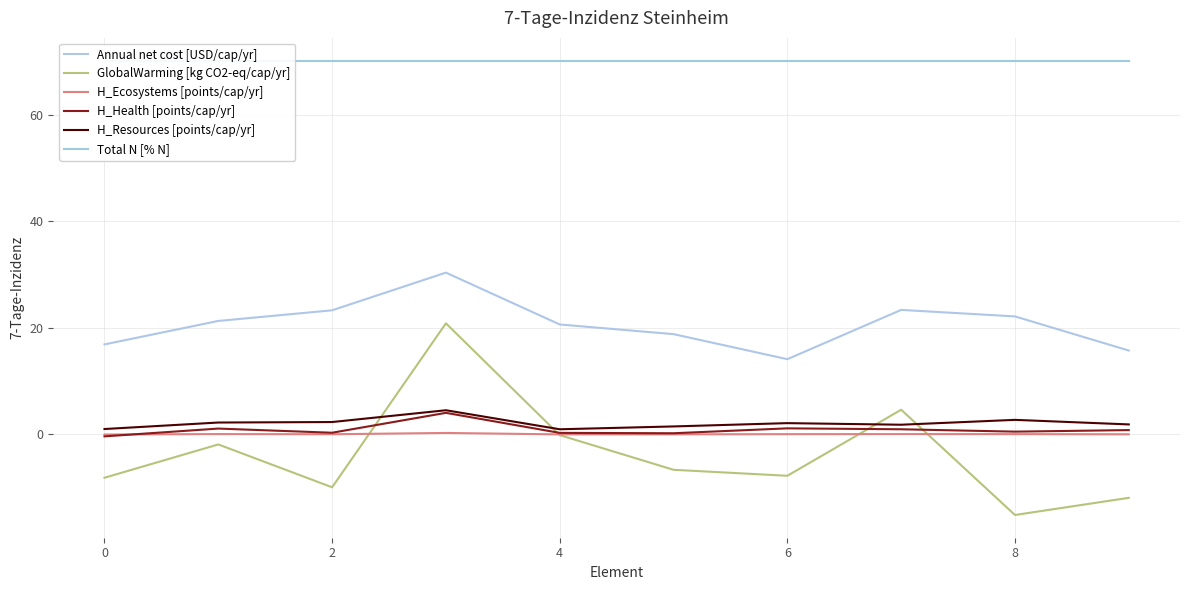

True or false: Annual net cost [USD/cap/yr] and H_Health [points/cap/yr] cross at least once.

False